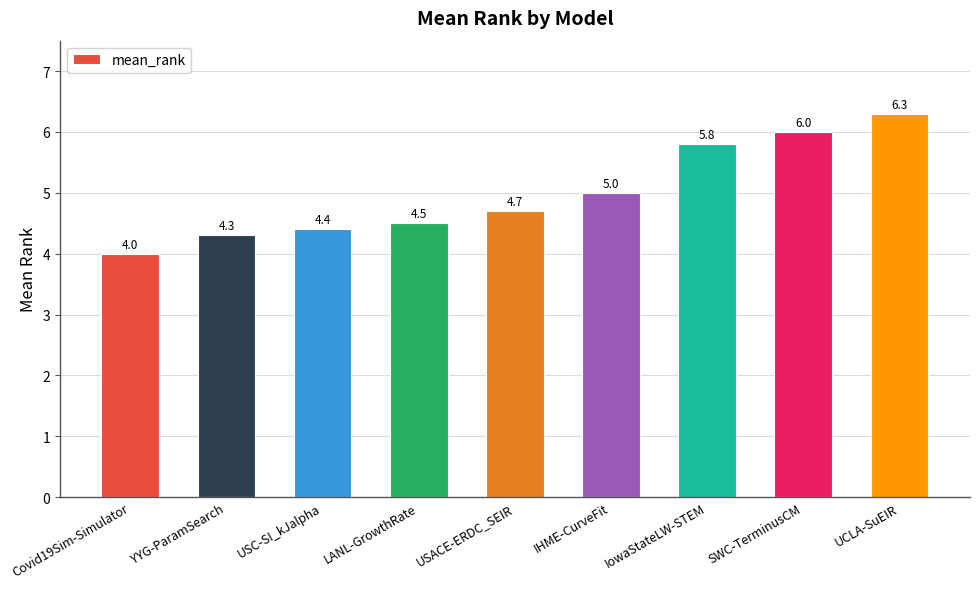

How many data points are above 4?

8